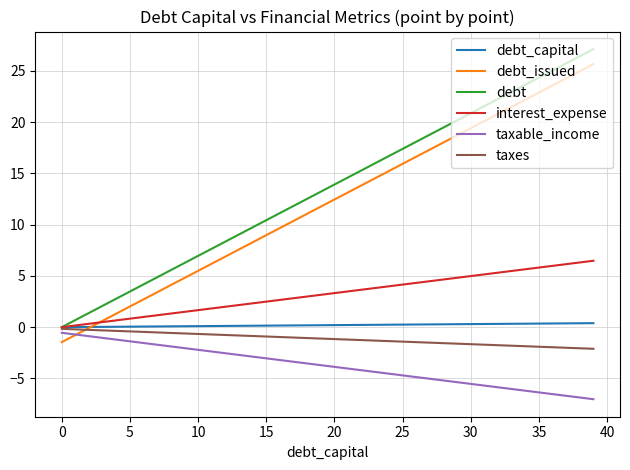

What is the smallest value displayed?

-7.0